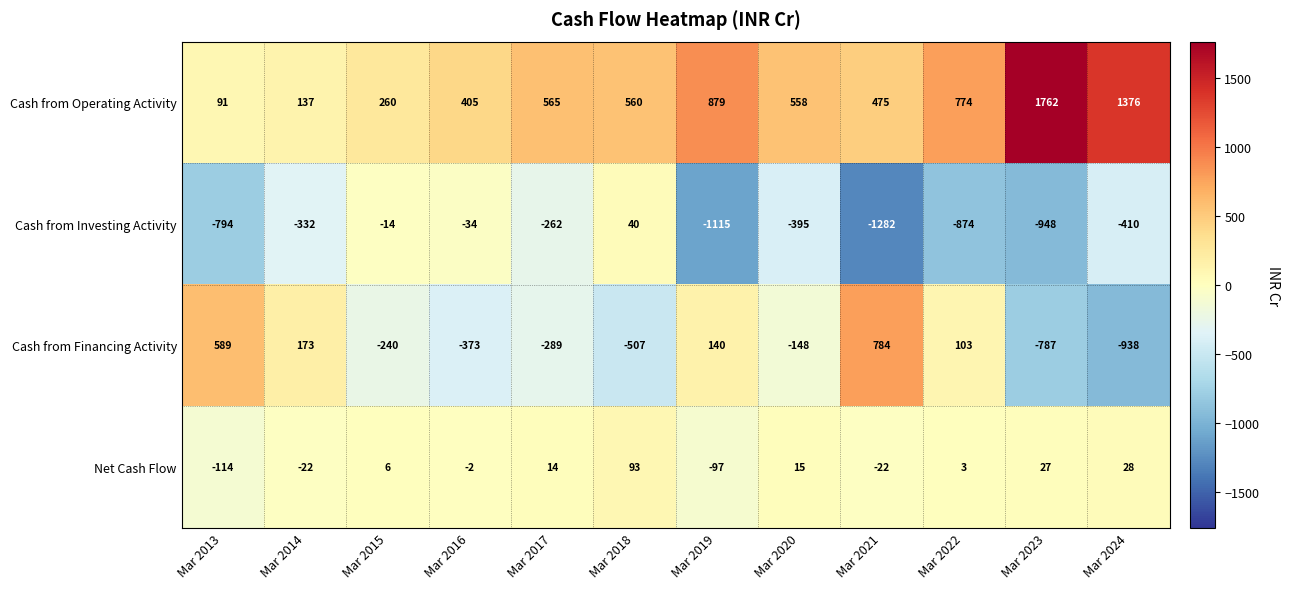

True or false: Cash from Investing Activity has a value of 59 at Mar 2018.

False